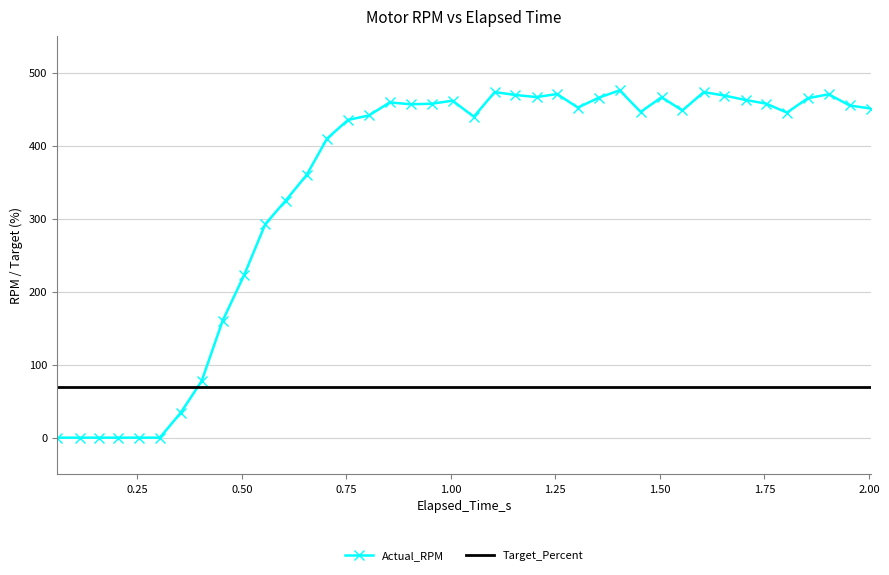

Which series has the largest range (max minus min)?

Actual_RPM